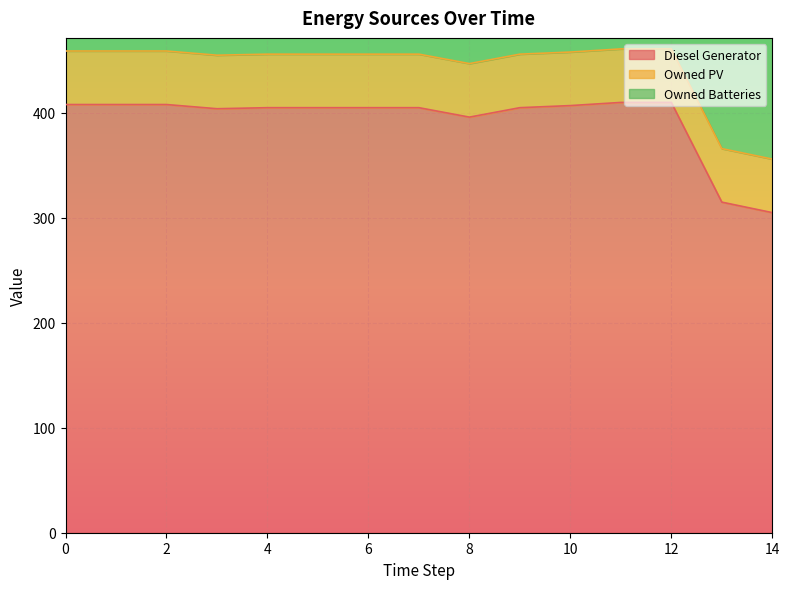

Reading left to right, transcribe all the data shown in this chart.

Diesel Generator: 408	408	408	404	405	405	405	405	396	405	407	410	410	315	305
Owned PV: 51	51	51	51	51	51	51	51	51	51	51	51	51	51	51
Owned Batteries: 350	350	350	358	358	358	358	358	352	352	352	344	344	344	344